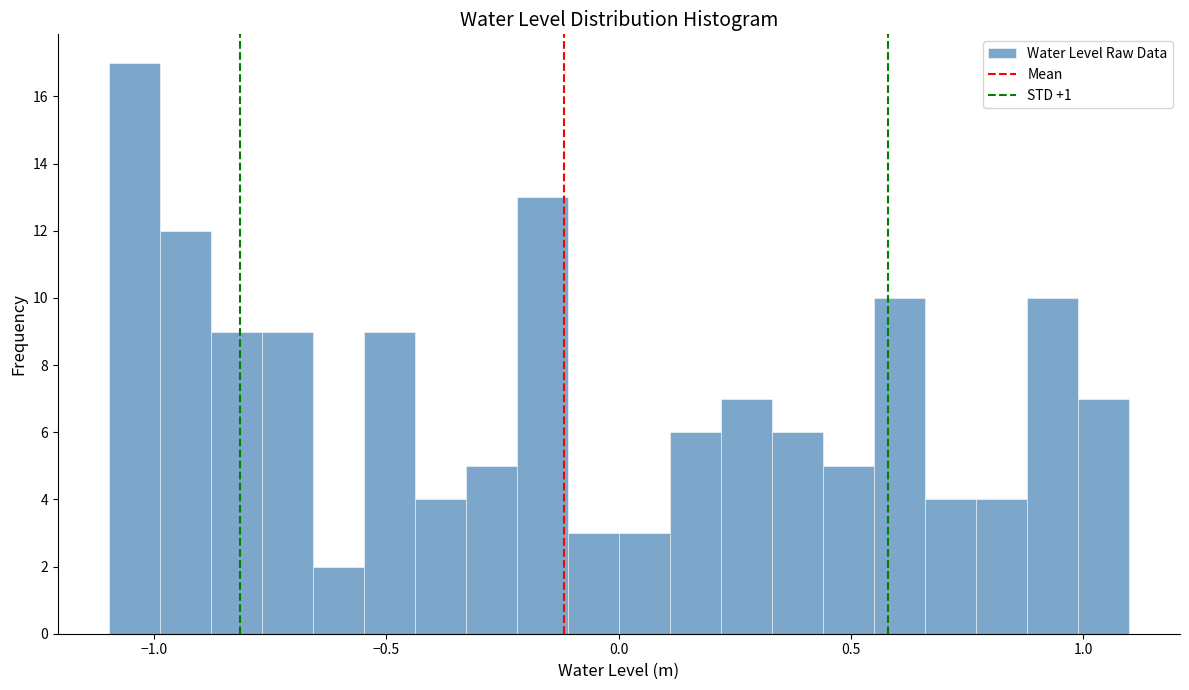

Around what value on the x-axis is the tallest bar? Give the approximate position of its centre, as read against the axis.

-1.05